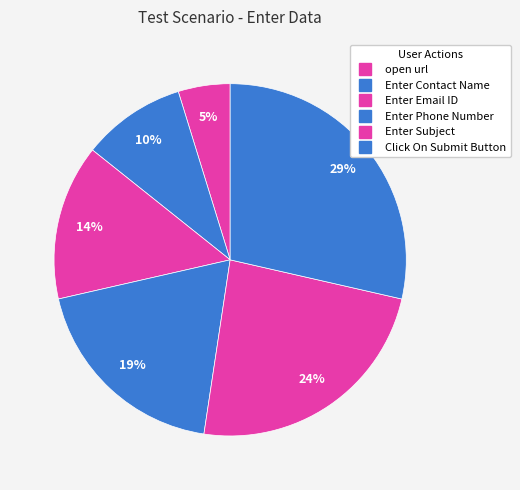

To the nearest percent, what portion does Enter Subject represent?

24%